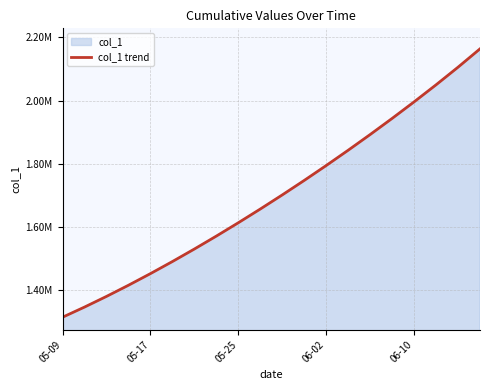

Is it true that the value at 11 is 1747703.8?

True